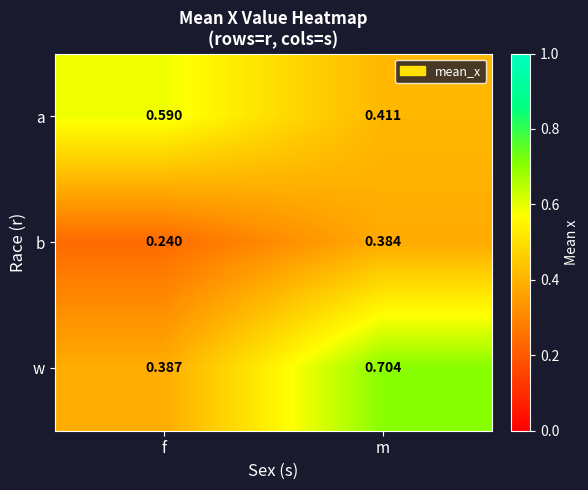

Rank the series by their maximum value, from highest to lowest.

w, a, b